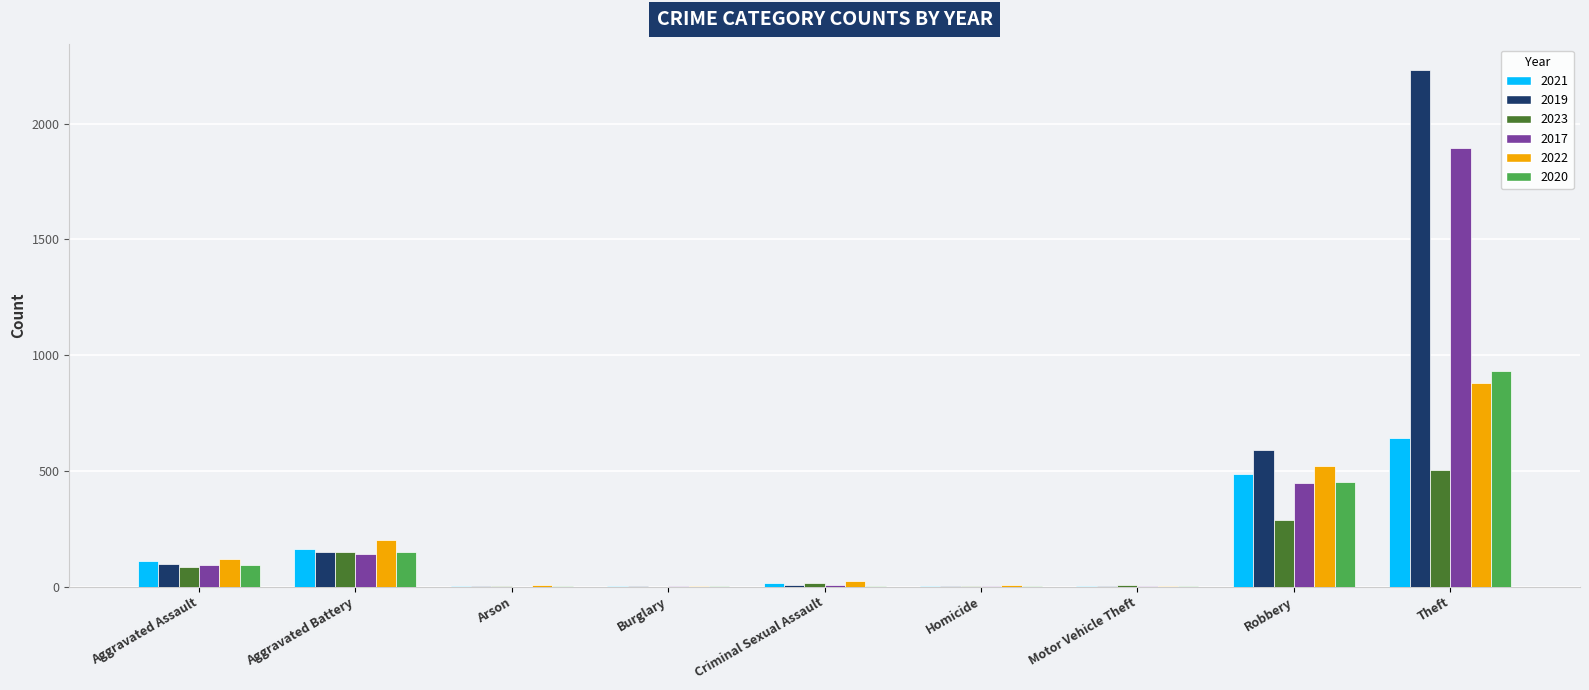

What is the spread (max minus min) of values at Motor Vehicle Theft?

5